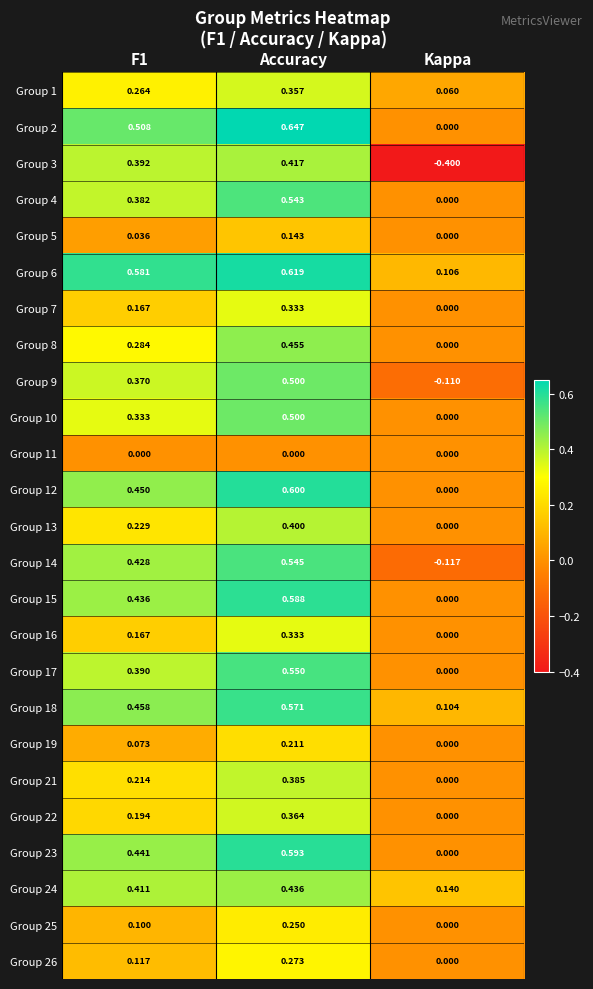

Which category has the lowest value in the Group 15 series?

Kappa